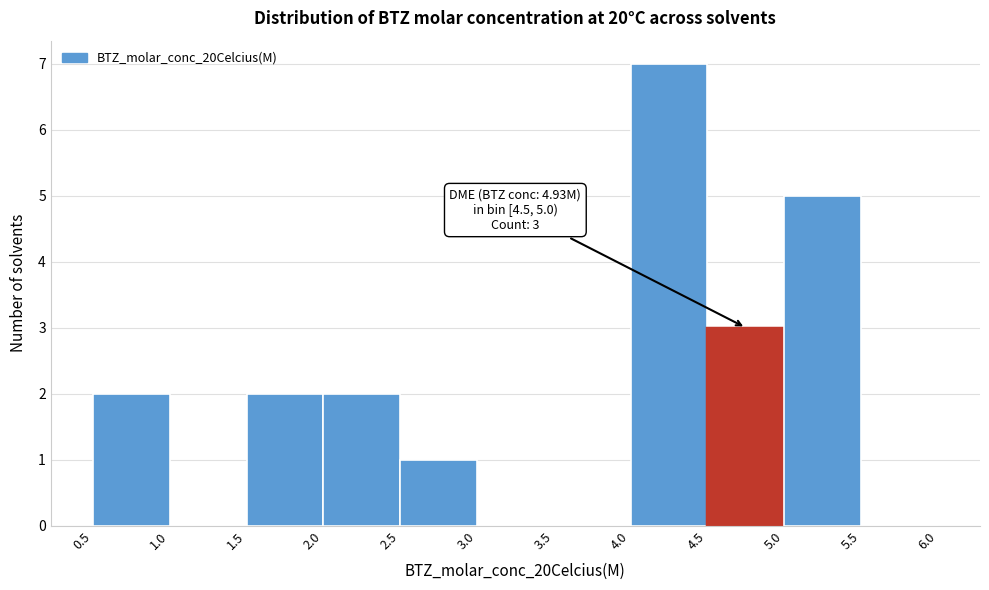

Over which range of the x-axis is the bar tallest?

4.0 to 4.5